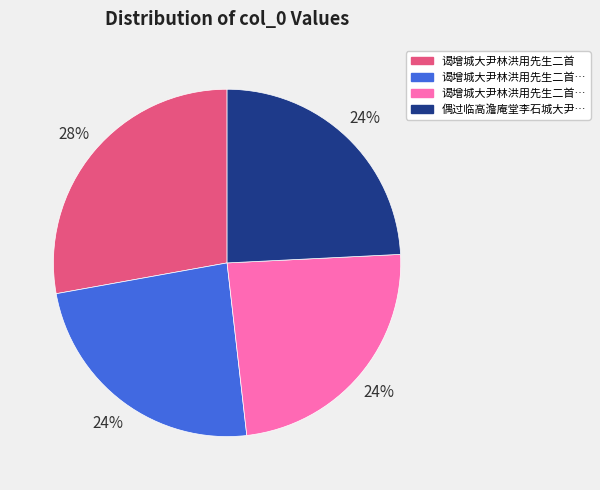

Does any single category account for the majority?

No